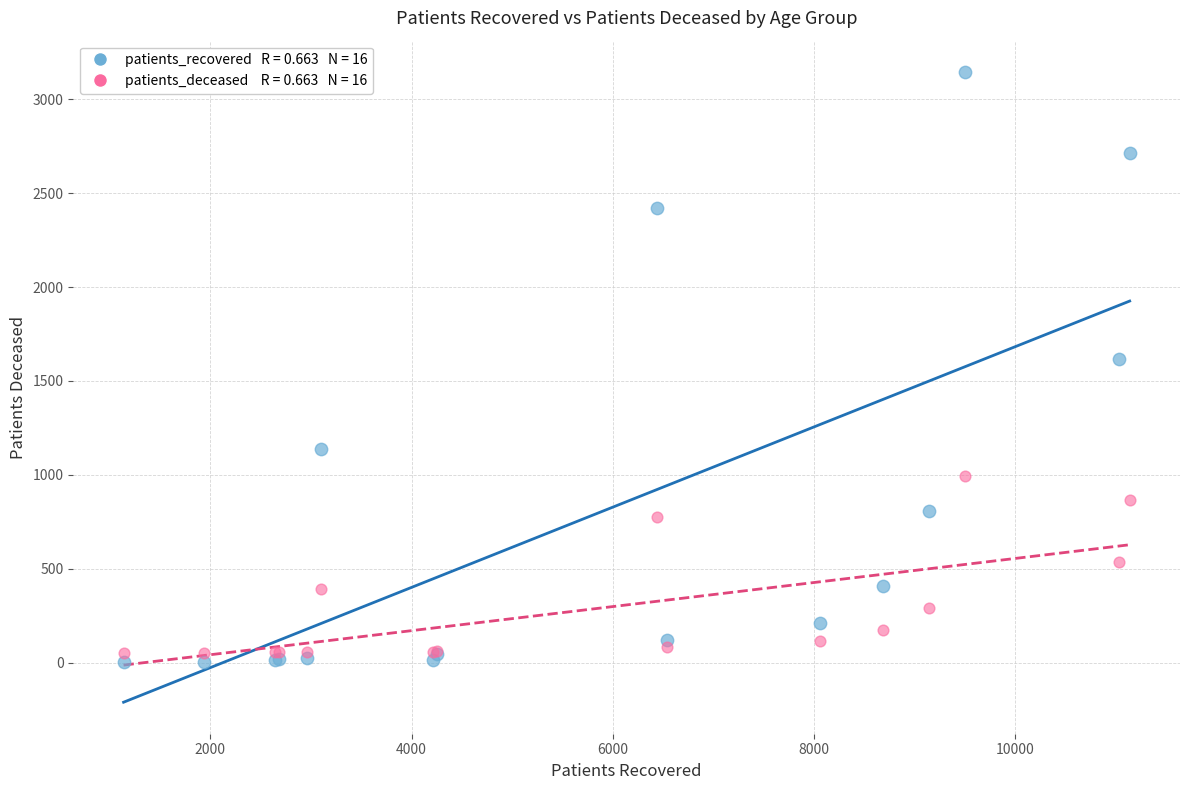

Across all series, what Y value is closest to 1573?

1617.0